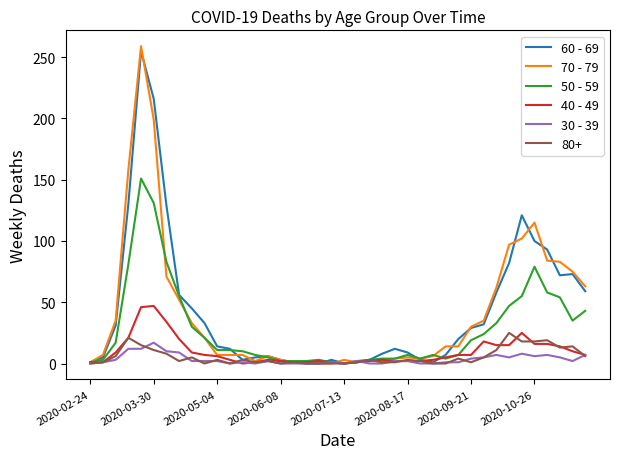

What is the greatest value displayed?

259